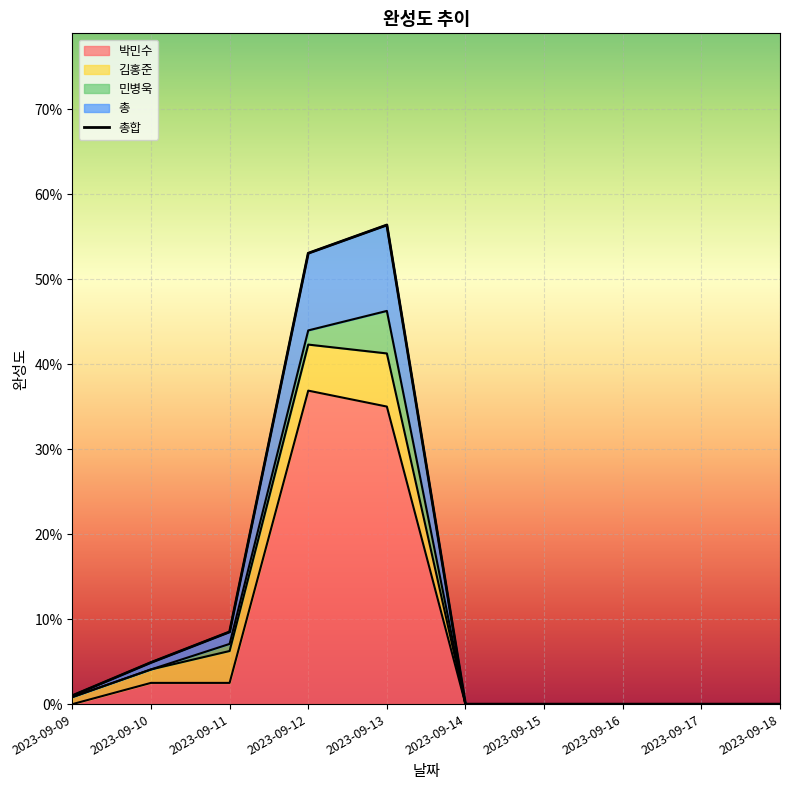

True or false: 박민수 has a value of 0.2 at 2023-09-14.

False